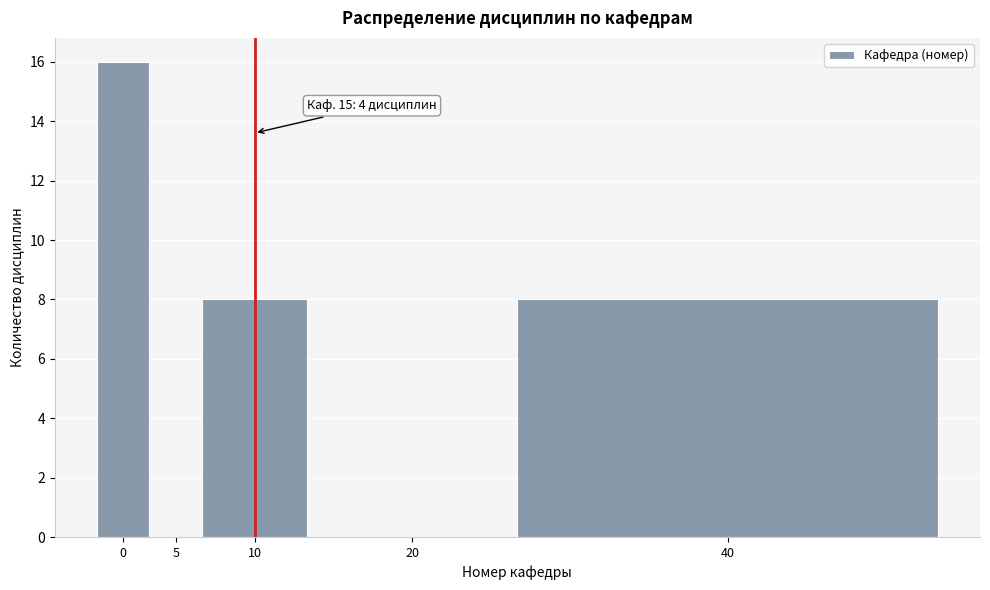

Reading left to right, list all the values displayed in this chart.

0=16	5=0	10=8	20=0	40=8